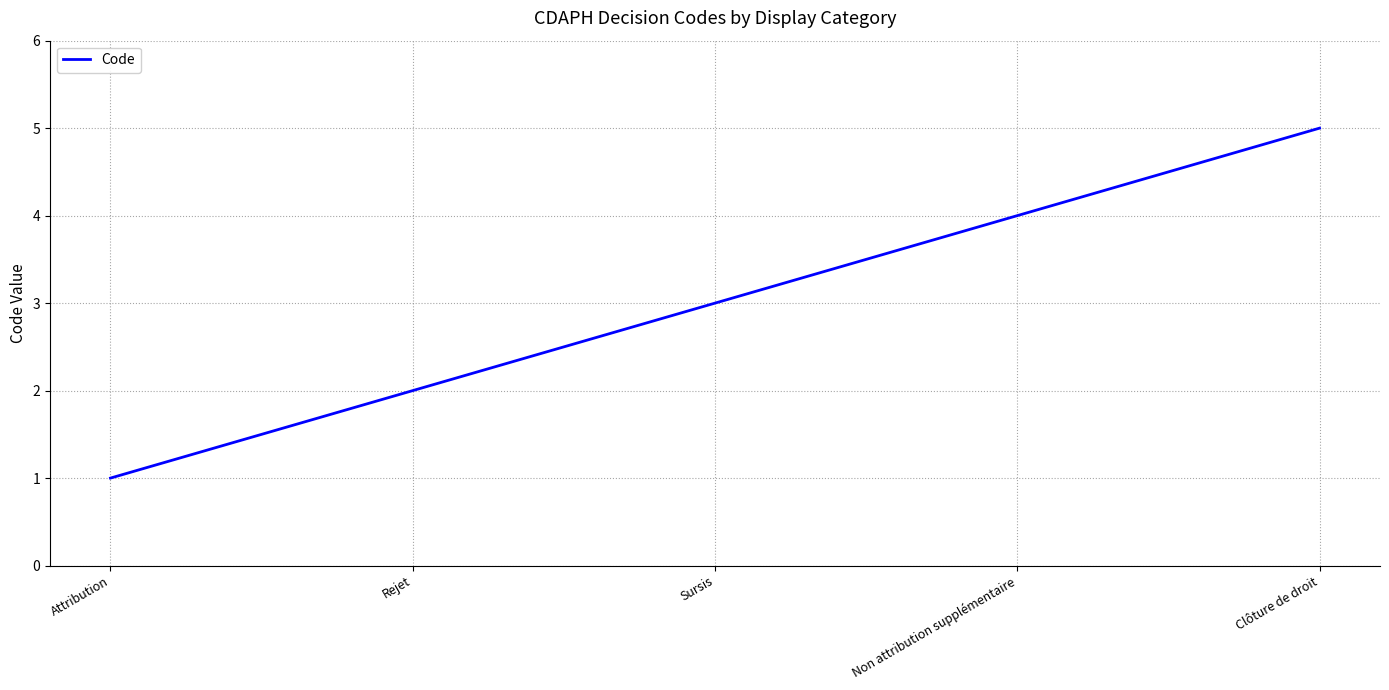

Which category has the highest value across all series?

Clôture de droit